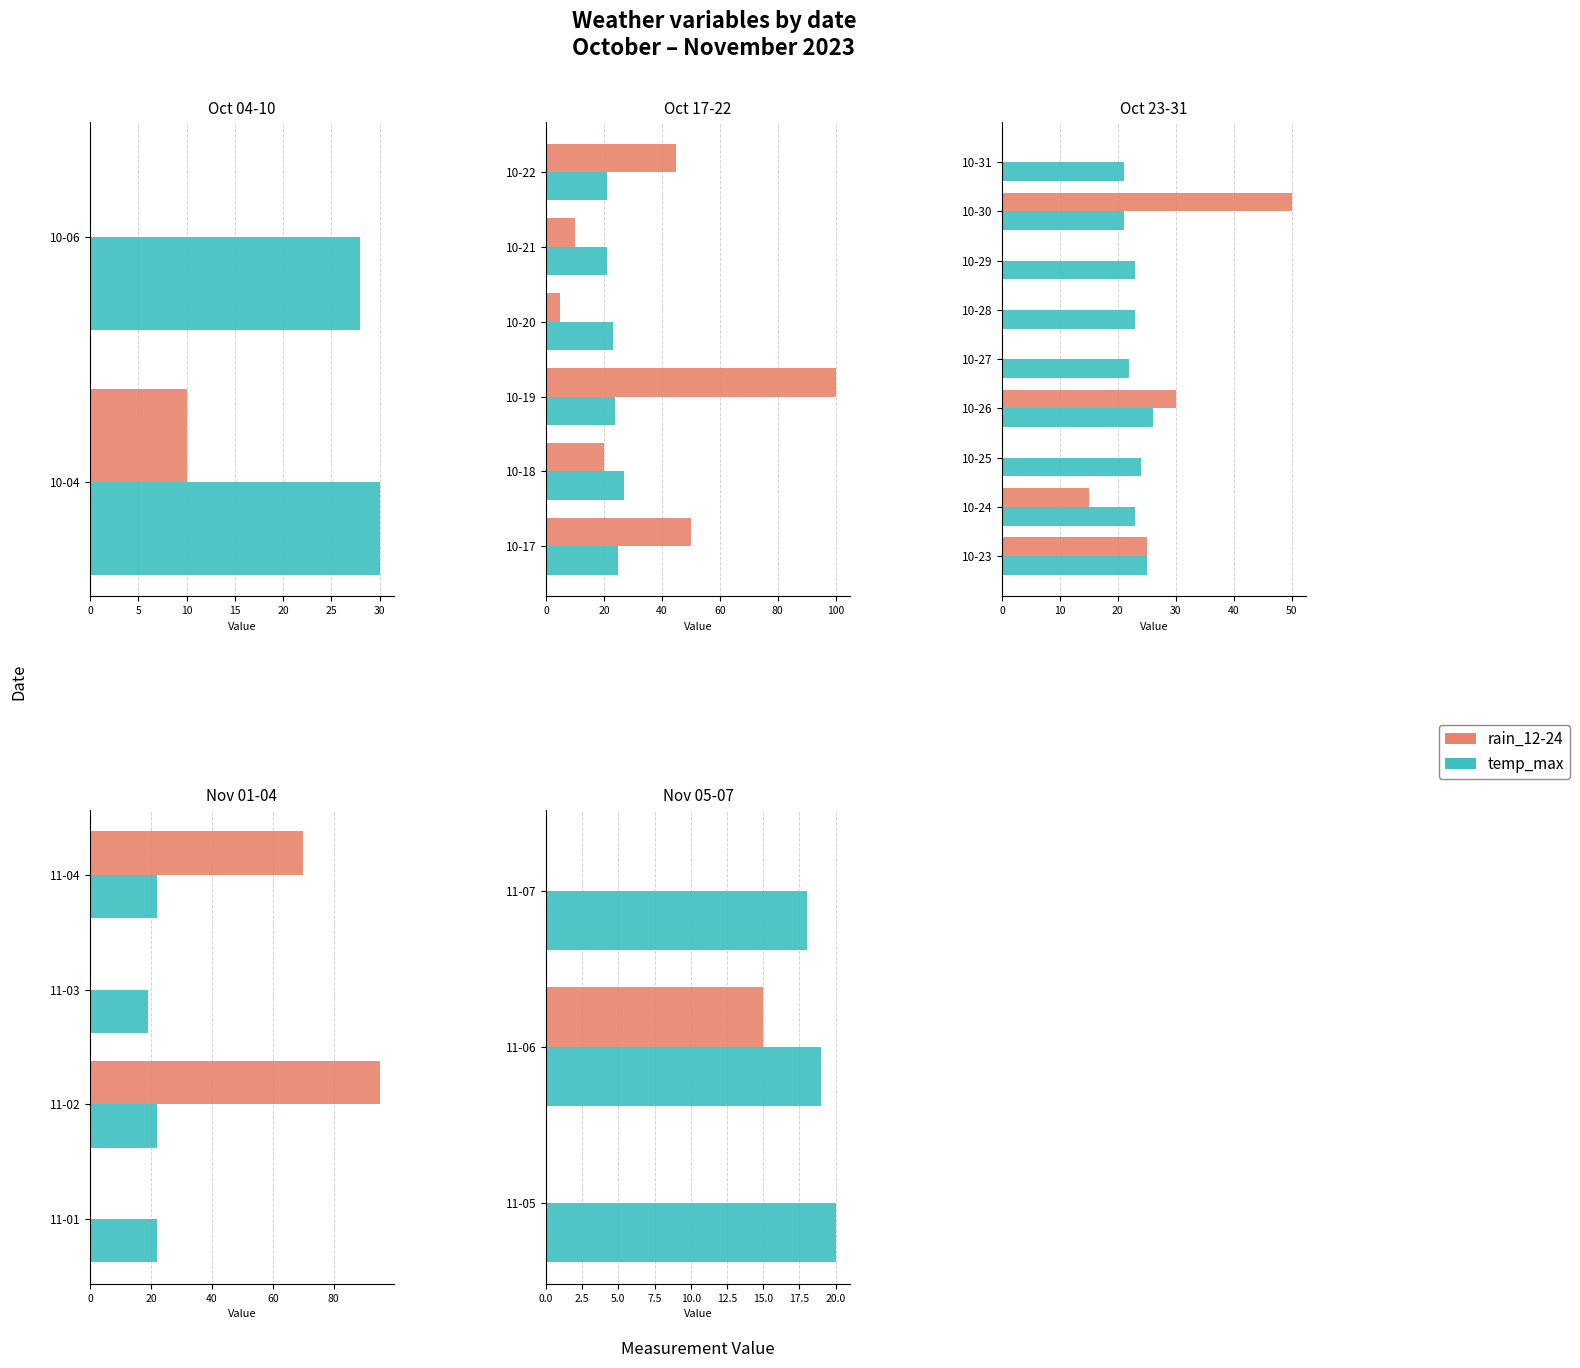

What is the difference between the temp_max values at 11-06 and 11-07?

1